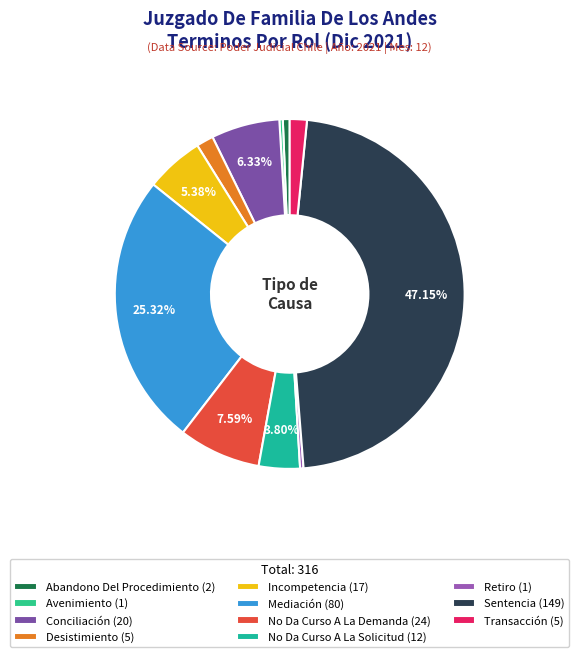

To the nearest percent, what percentage of the pie is Transacción?

2%